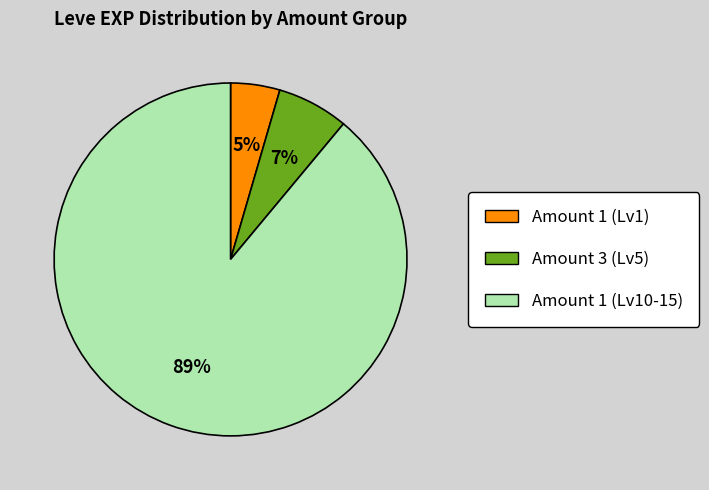

To the nearest percent, what is the average slice percentage?

33%